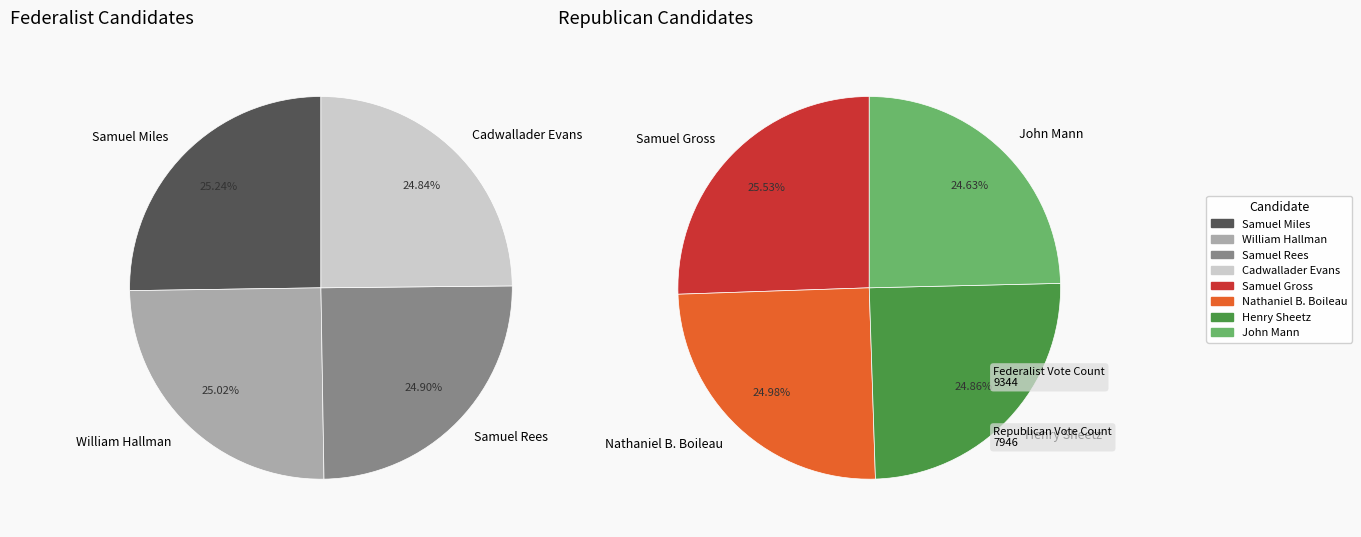

What percentage do Samuel Miles and Nathaniel B. Boileau together represent?

25.1%